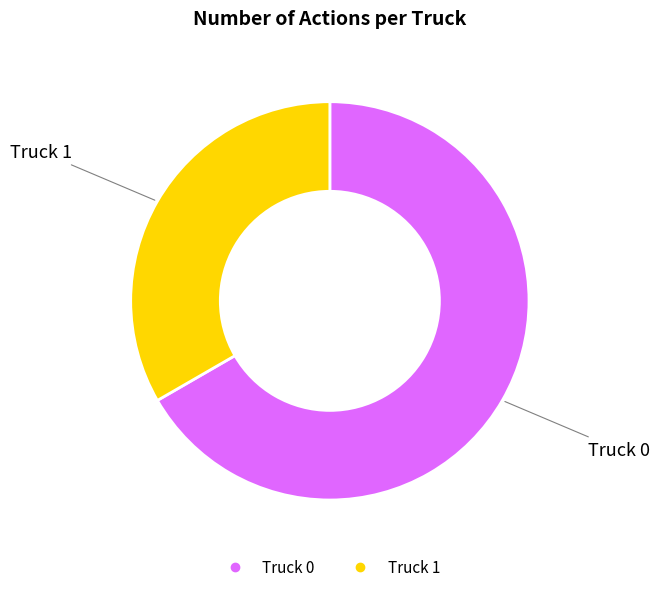

Count the number of slices in the pie.

2